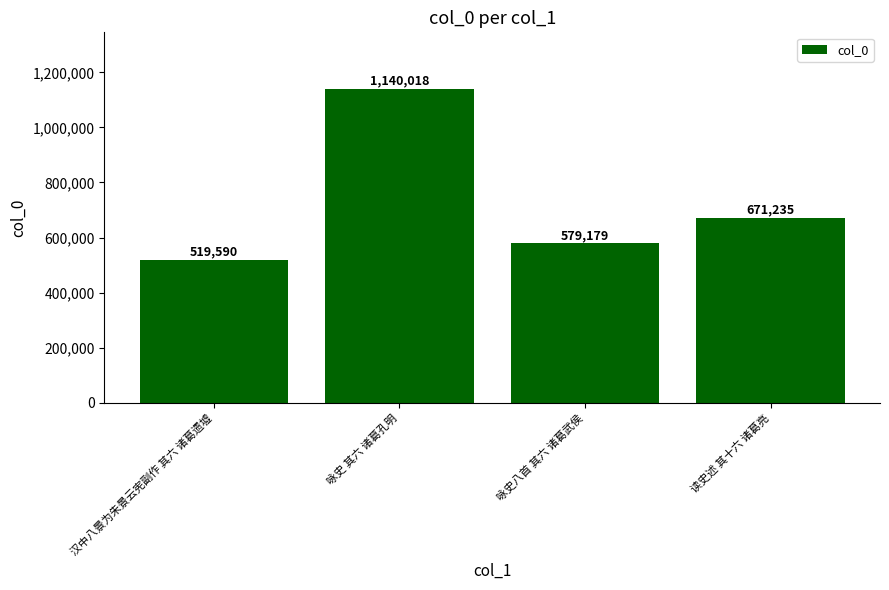

Does the chart contain any negative values?

No